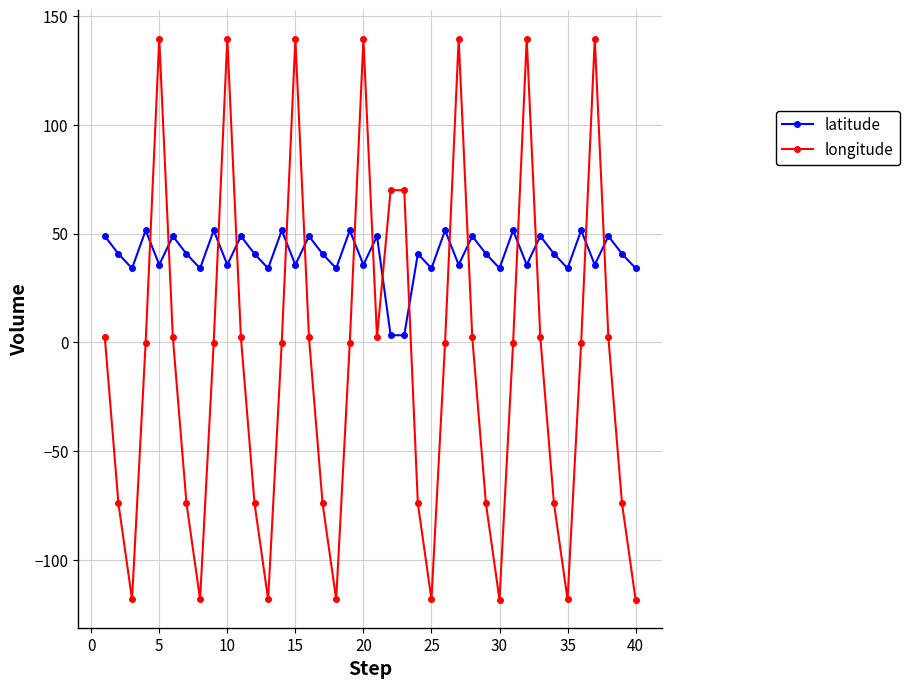

What is the maximum value for latitude?

51.5